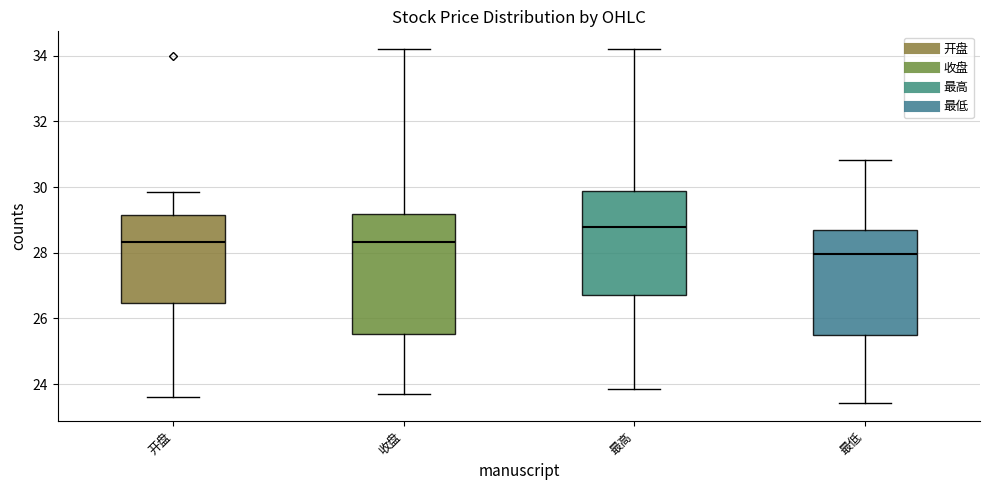

Which box's median line is the lowest?

最低